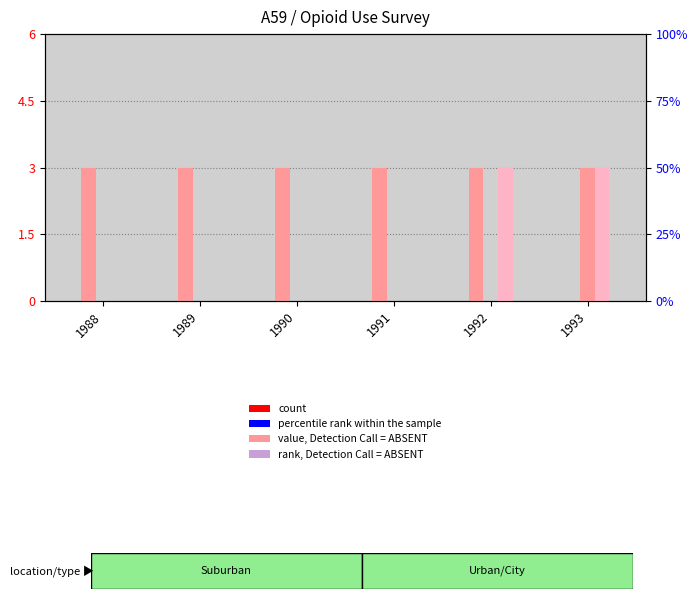

How many values in URBAN/CITY are above zero?

1